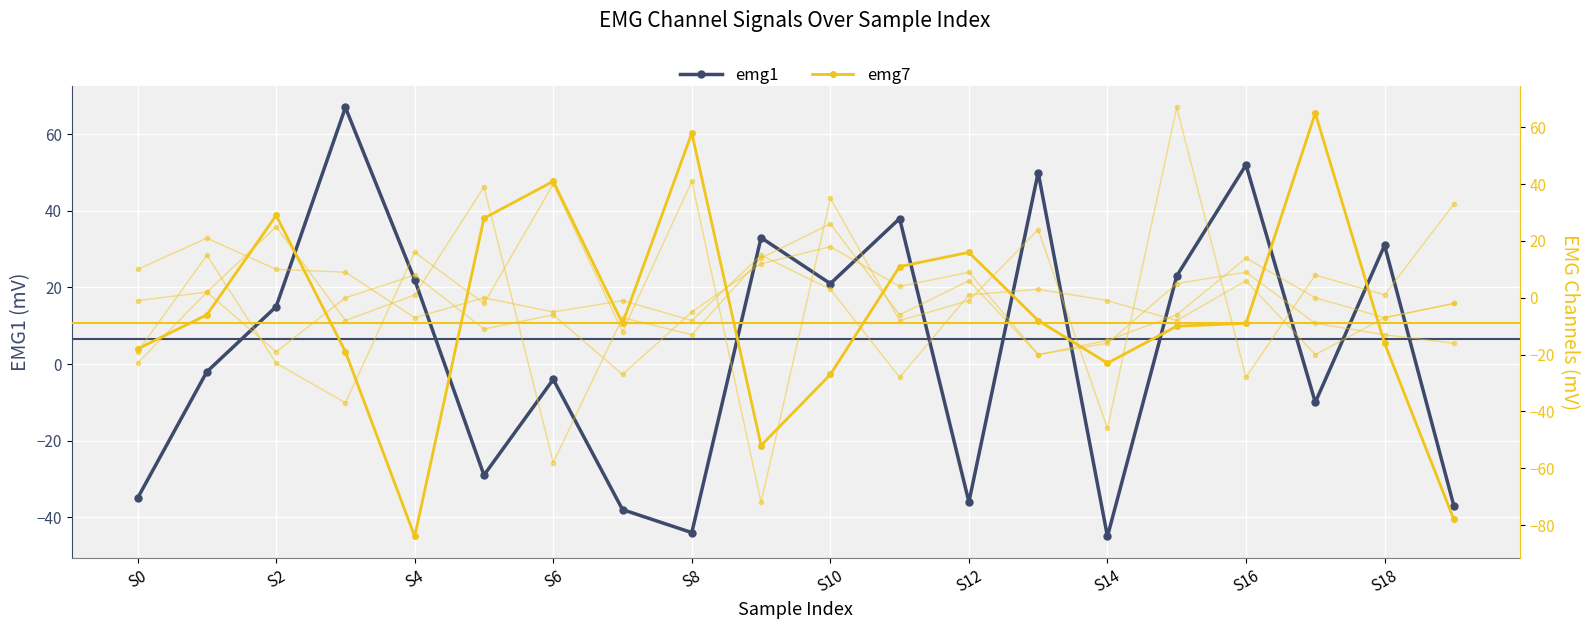

How many interior local peaks does the emg2 series have?

6